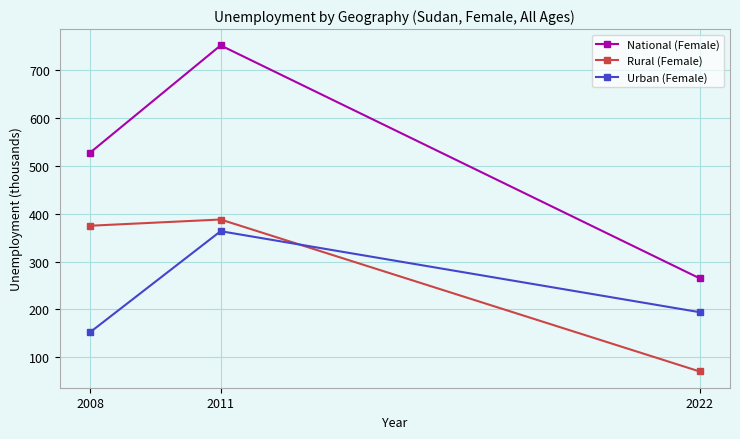

What is the minimum value for Rural (Female)?

70.7